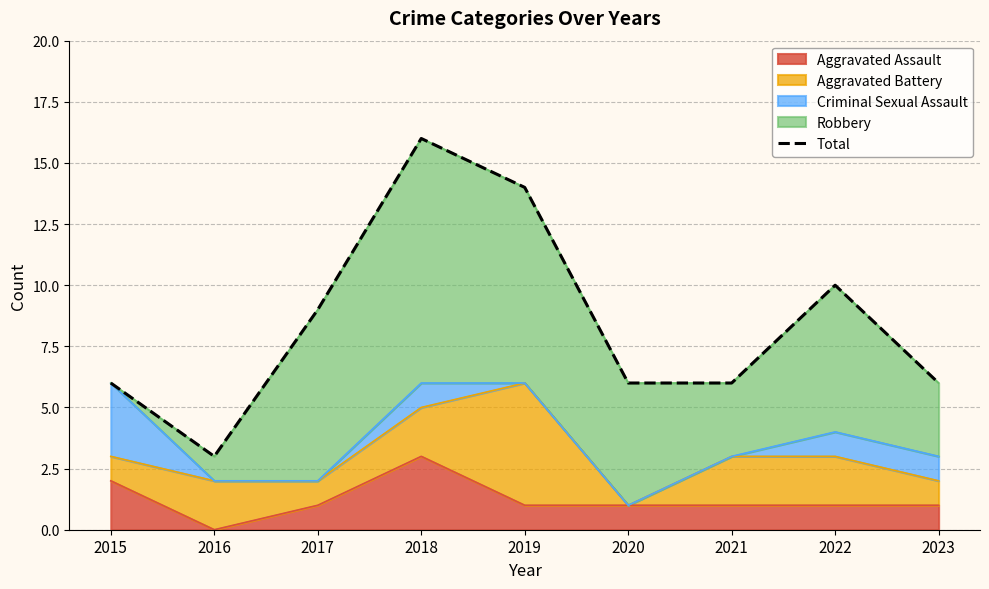

Reading right to left, extract all data points from this chart.

6	10	6	6	14	16	9	3	6